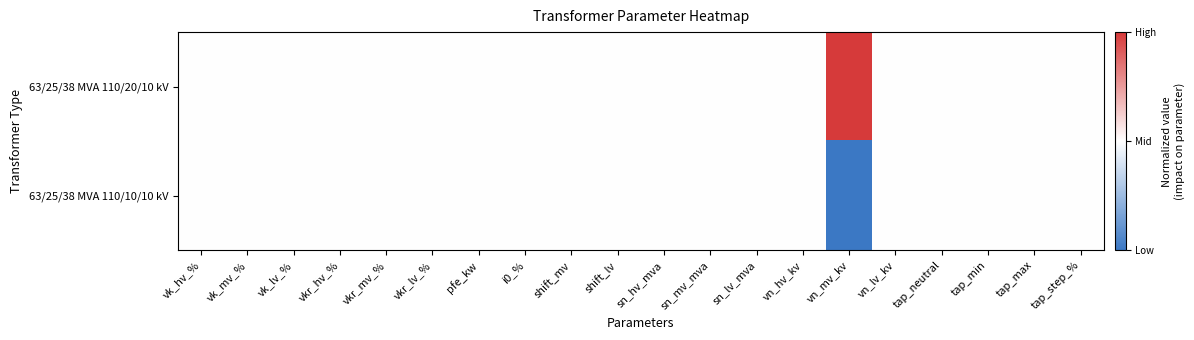

Between vn_hv_kv and vk_mv_%, which is larger?

vn_hv_kv